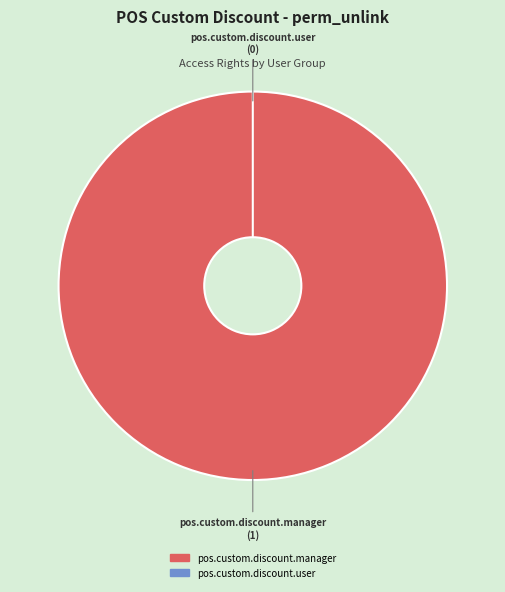

What is the total percentage of pos.custom.discount.user and pos.custom.discount.manager?

100.0%